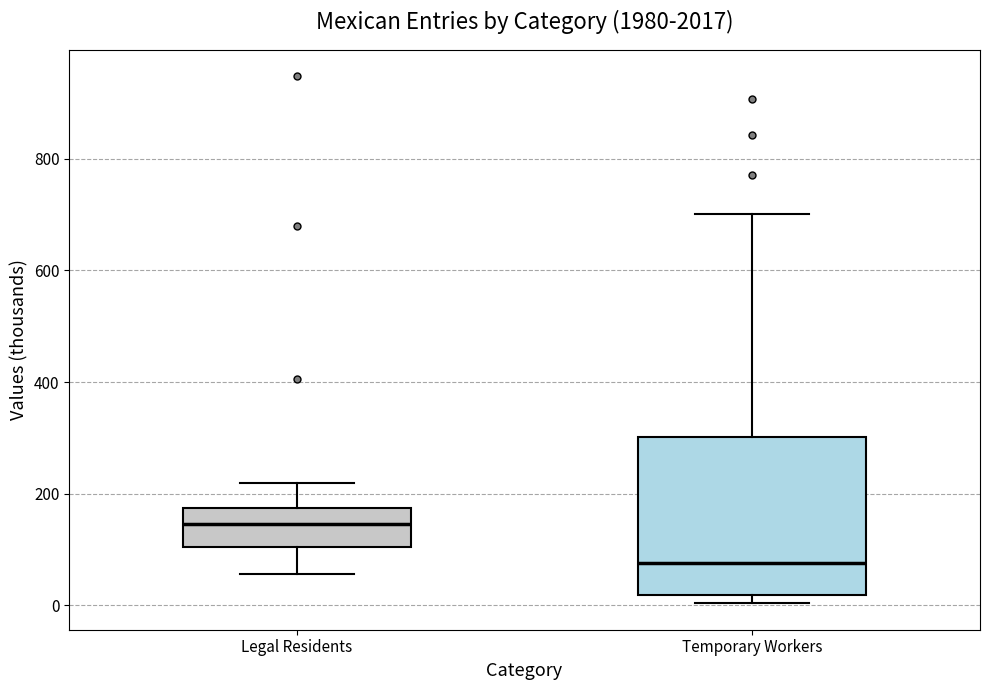

Reading left to right, read every box against the y-axis: the position of its median line, the range the box covers, and the ends of its whiskers. The values are not printed on the chart, so give them approximately, as read against the axis.

Legal Residents: median 140, box 100 to 180, whiskers 60 to 220
Temporary Workers: median 80, box 20 to 300, whiskers 0 to 700